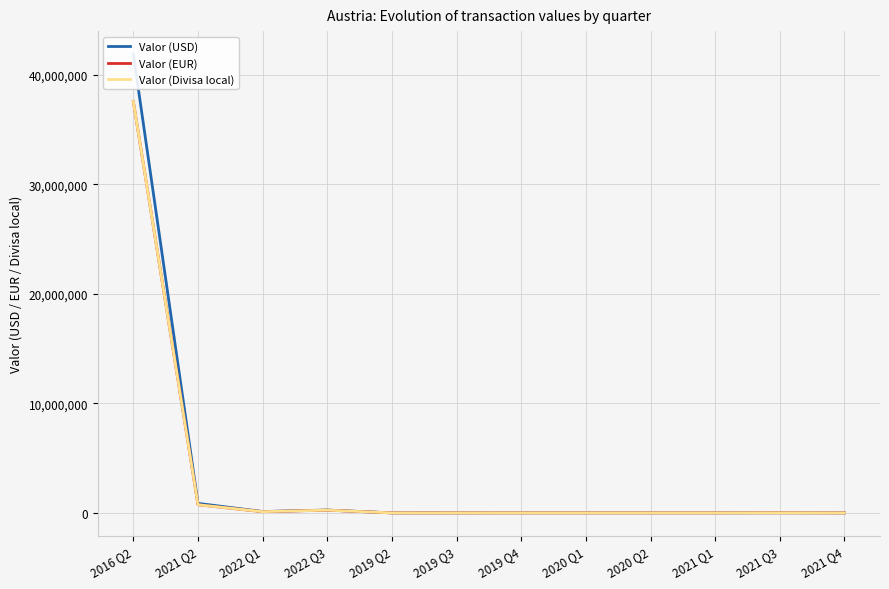

At which category does the chart reach its minimum across all series?

2019 Q2